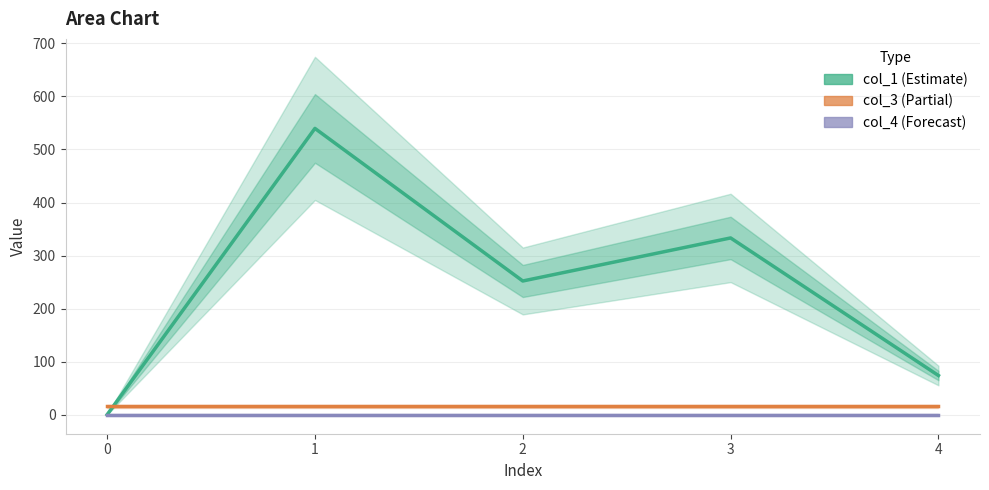

Reading left to right, what are all the values shown in this chart?

col_1: 0=0.0	1=539.7	2=252.1	3=333.2	4=73.9
col_3: 0=16.0	1=16.0	2=16.0	3=16.0	4=16.0
col_4: 0=0.0	1=0.0	2=0.0	3=0.0	4=0.0